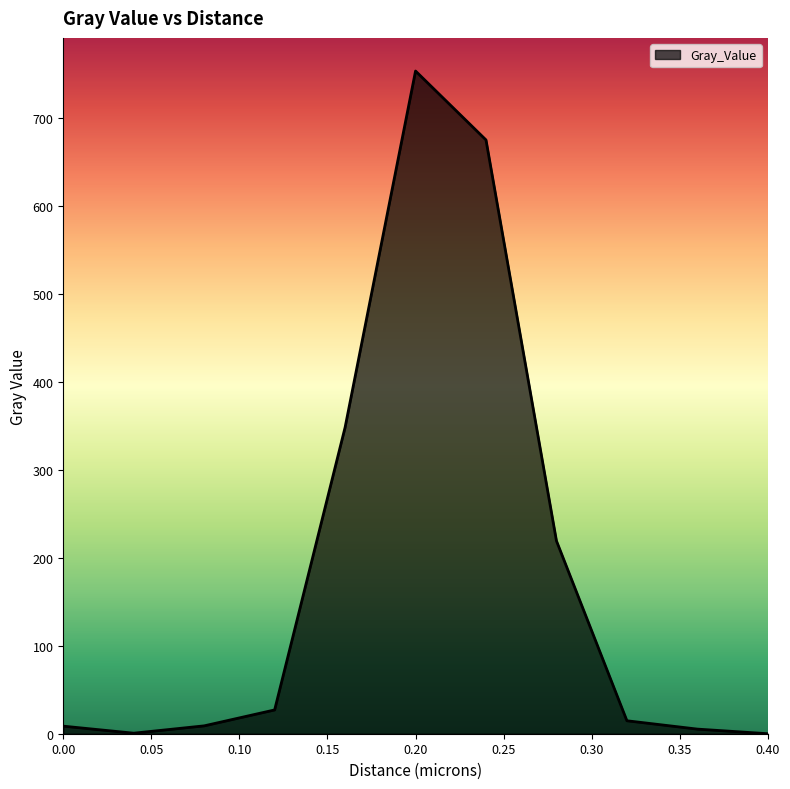

What is the greatest value displayed?

753.2